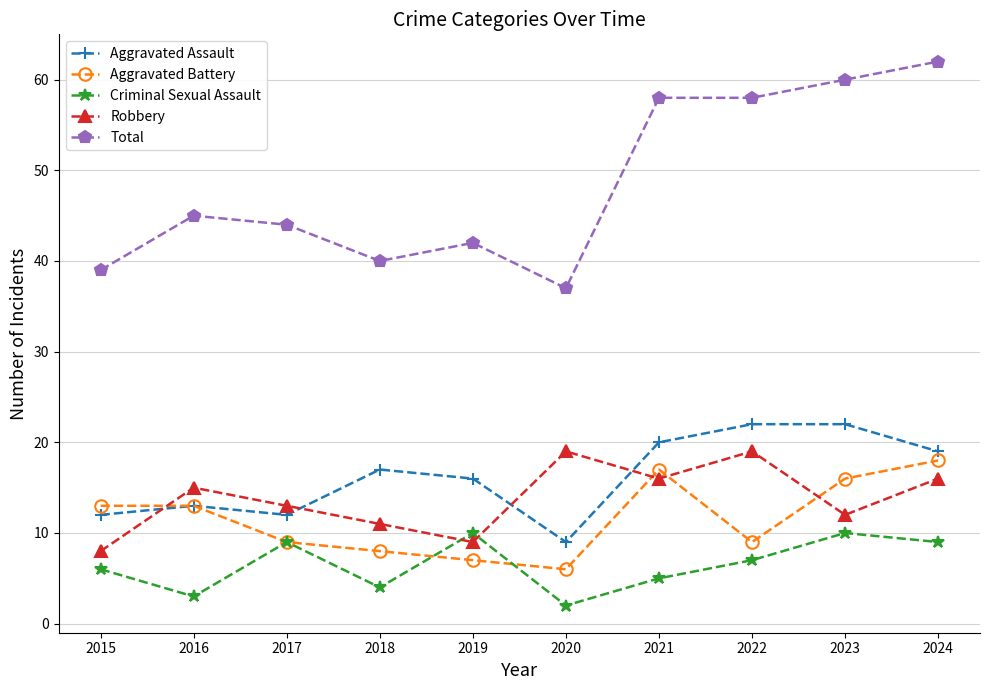

What value does the Total series have at 2017?

44